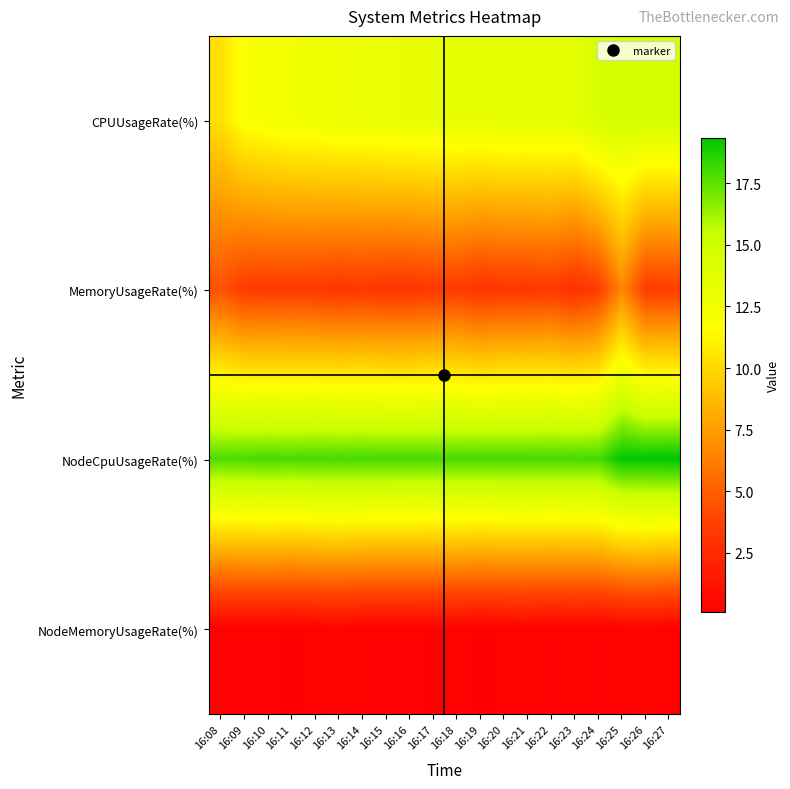

Reading right to left, transcribe all the data shown in this chart.

CPUUsageRate(%): 16:27=14.6	16:26=14.6	16:25=14.6	16:24=14.5	16:23=13.5	16:22=13.4	16:21=13.4	16:20=13.4	16:19=13.3	16:18=13.3	16:17=13.2	16:16=13.2	16:15=13.1	16:14=12.9	16:13=12.9	16:12=12.7	16:11=12.6	16:10=12.3	16:09=12.0	16:08=10.3
MemoryUsageRate(%): 16:27=3.5	16:26=3.5	16:25=6.6	16:24=3.5	16:23=2.8	16:22=3.4	16:21=3.2	16:20=3.2	16:19=3.0	16:18=3.5	16:17=3.3	16:16=3.1	16:15=3.1	16:14=3.3	16:13=3.2	16:12=3.4	16:11=3.4	16:10=3.5	16:09=3.5	16:08=4.4
NodeCpuUsageRate(%): 16:27=19.3	16:26=19.3	16:25=19.3	16:24=18.0	16:23=18.0	16:22=18.0	16:21=17.9	16:20=17.9	16:19=17.9	16:18=17.9	16:17=17.9	16:16=17.9	16:15=17.9	16:14=18.0	16:13=18.0	16:12=18.0	16:11=17.9	16:10=17.9	16:09=17.9	16:08=17.8
NodeMemoryUsageRate(%): 16:27=0.2	16:26=0.5	16:25=0.3	16:24=0.2	16:23=0.3	16:22=0.2	16:21=0.3	16:20=0.3	16:19=0.1	16:18=0.3	16:17=0.1	16:16=0.2	16:15=0.2	16:14=0.2	16:13=0.4	16:12=0.3	16:11=0.1	16:10=0.2	16:09=0.2	16:08=0.2